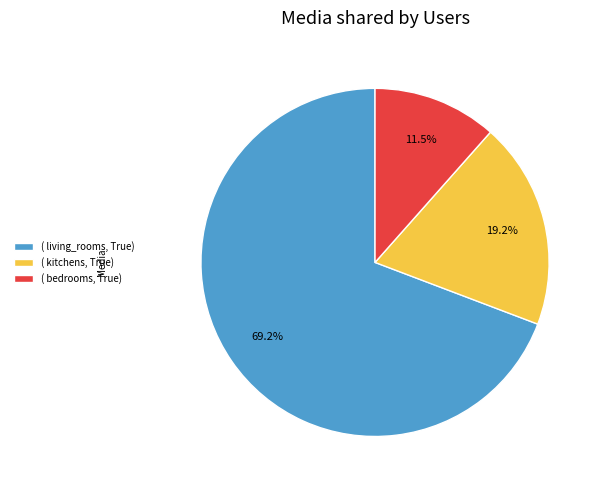

Is there a majority slice in this chart?

Yes